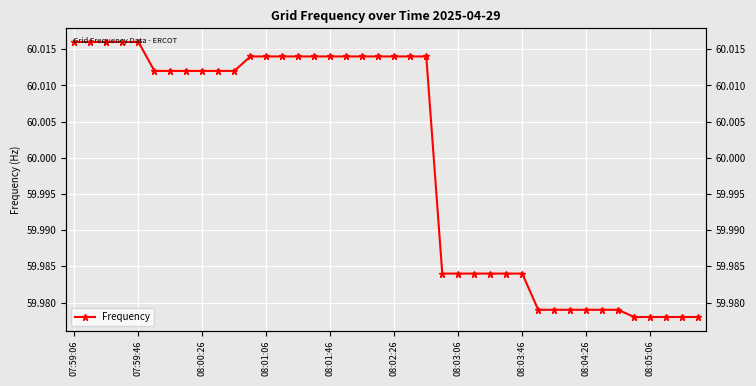

True or false: there are more than 1 points higher than both neighbors.

False